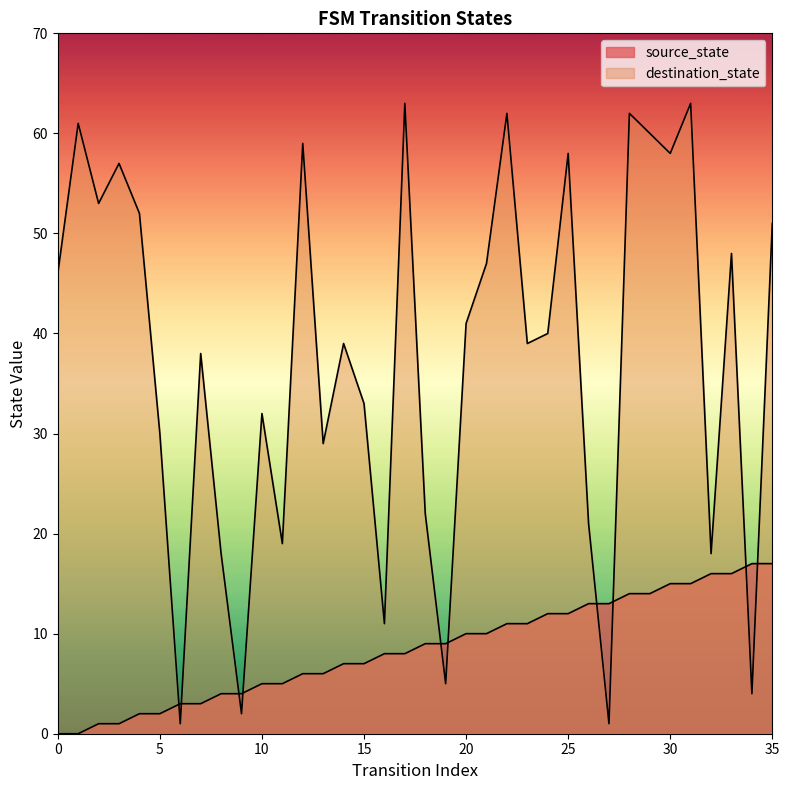

At which label is source_state closest to 8?

16